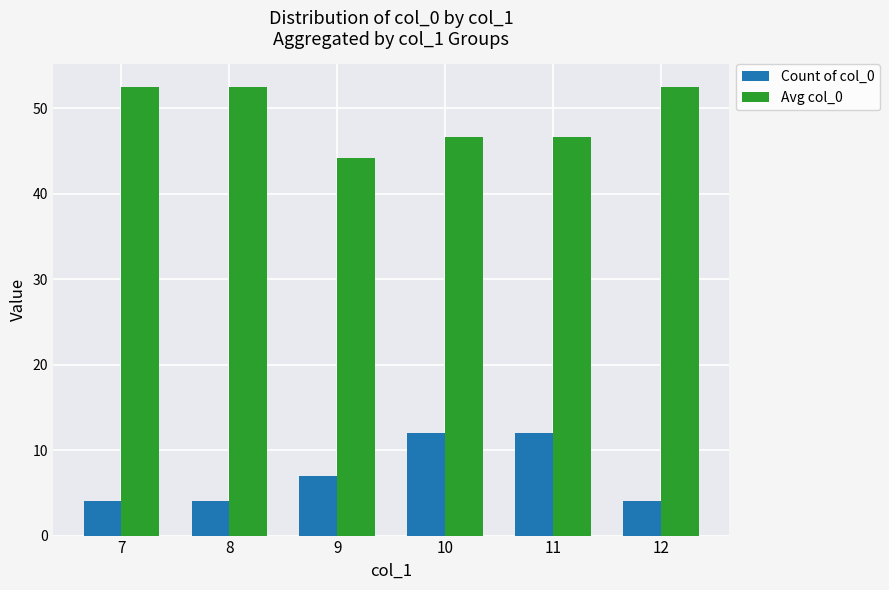

Read the Count of col_0 value at 12.

4.0